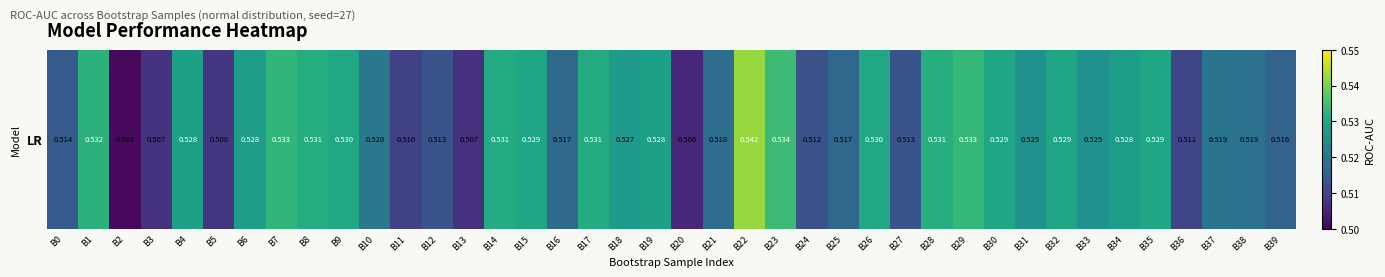

Rank the categories by value from lowest to highest.

B2, B20, B13, B3, B5, B11, B36, B24, B27, B12, B0, B39, B25, B16, B21, B38, B37, B10, B31, B33, B18, B6, B34, B19, B4, B30, B35, B15, B32, B26, B9, B17, B14, B8, B28, B1, B7, B29, B23, B22